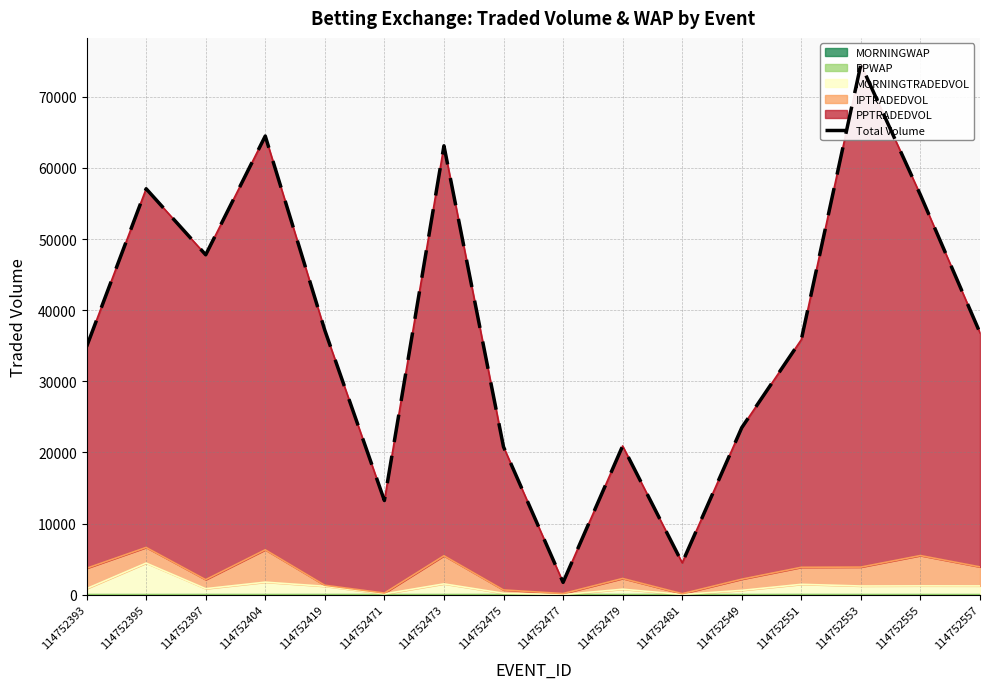

Reading left to right, extract all data points from this chart.

34877.3	57070.8	47787.6	64481.1	37171.7	13247.8	63110.6	20793.2	1742.3	20918.6	4488.9	23489.1	35866.9	74548.5	56195.3	36820.4